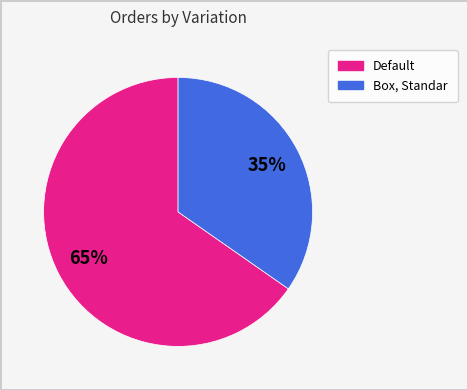

Count the number of slices in the pie.

2